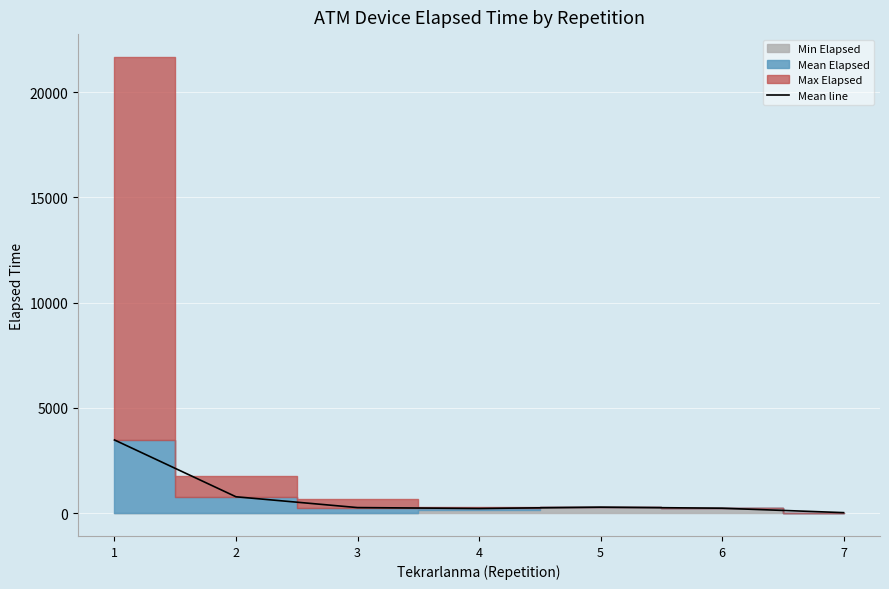

Is it true that the value at 4 is 222.5?

True